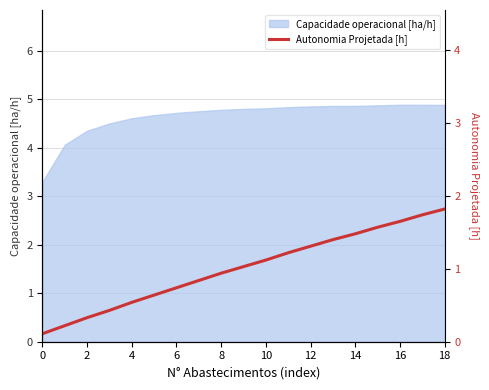

True or false: Capacidade operacional [ha/h] has a value of 7.2 at 16.

False